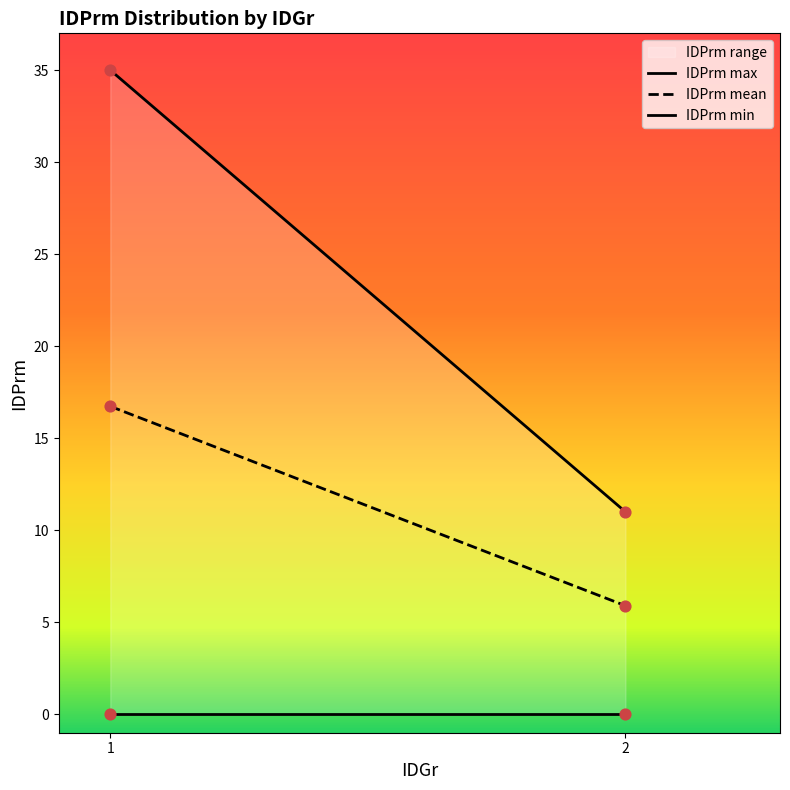

Which has a higher value, 1 or 1?

1